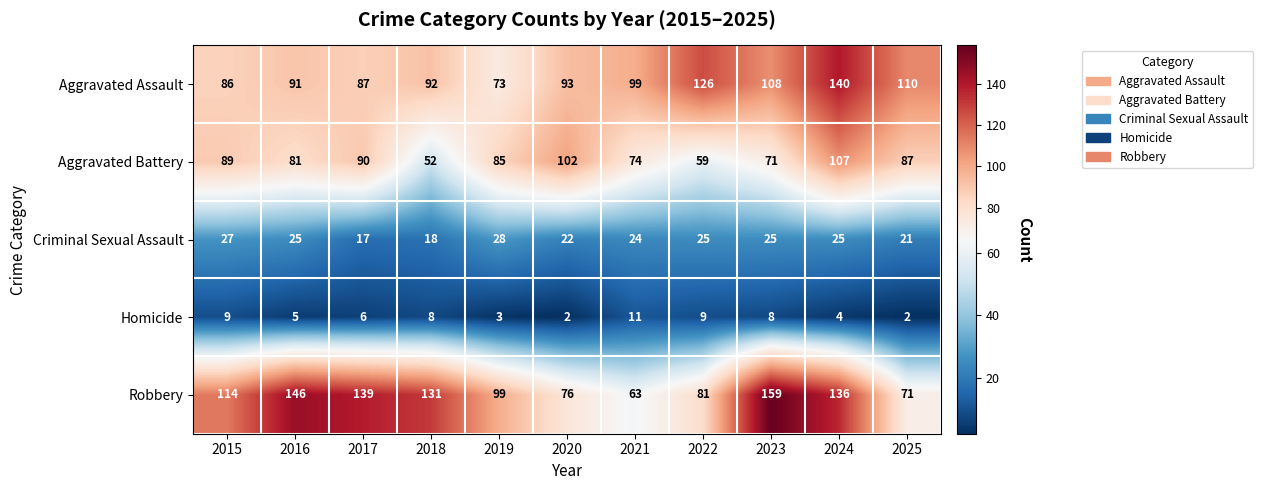

At 2018, list the series in order from largest to smallest.

Robbery, Aggravated Assault, Aggravated Battery, Criminal Sexual Assault, Homicide